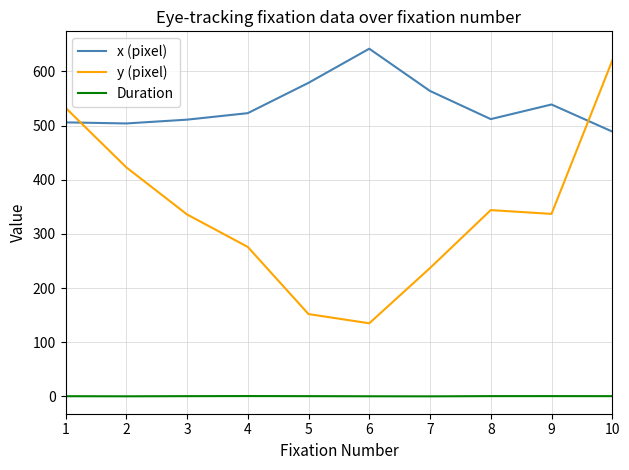

How many lines are shown in the chart?

3